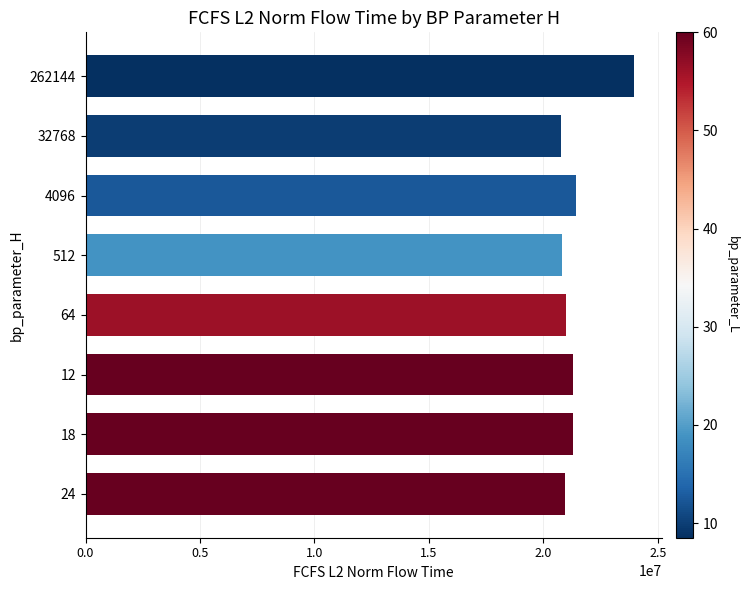

Count the number of data series in this chart.

1